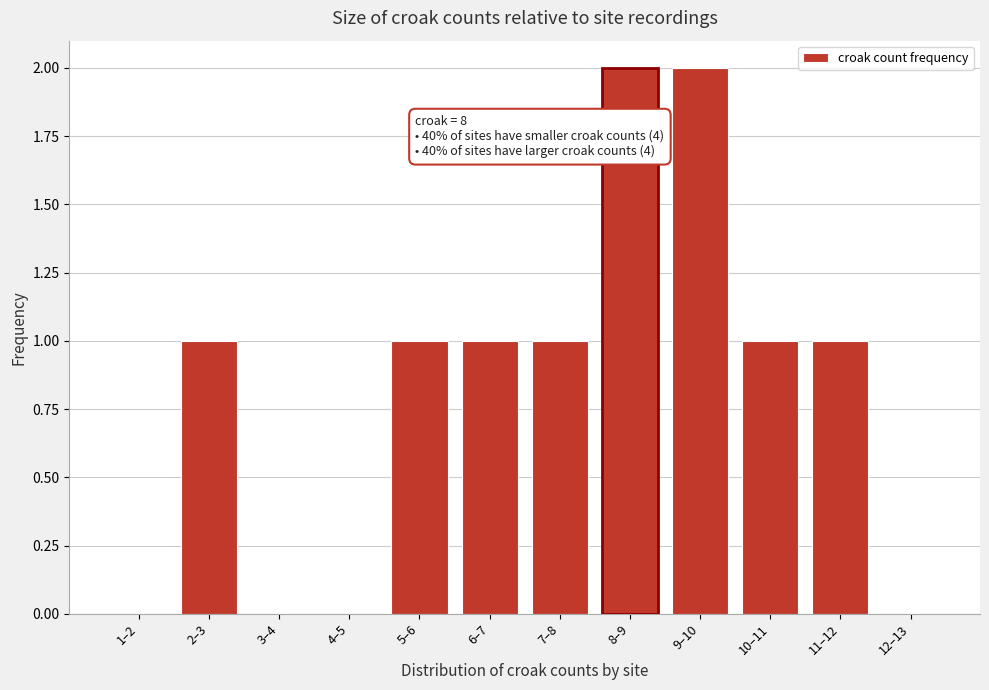

Reading left to right, what are all the values shown in this chart?

1–2=0	2–3=1	3–4=0	4–5=0	5–6=1	6–7=1	7–8=1	8–9=2	9–10=2	10–11=1	11–12=1	12–13=0